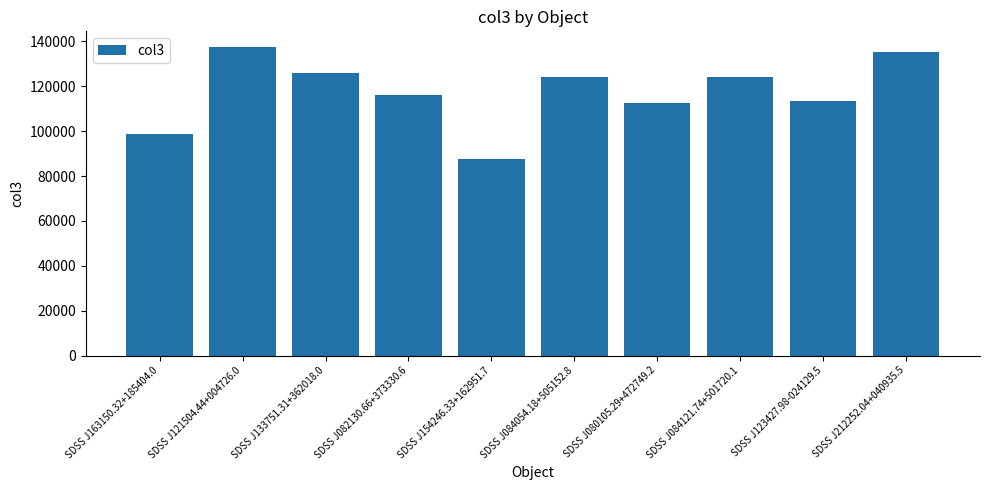

What is the value of the 7th bar from the left?

112401